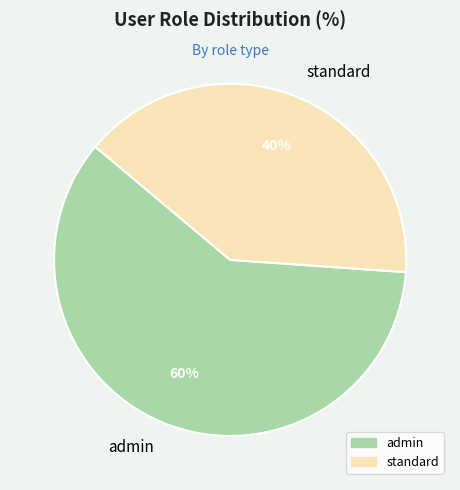

Which category has the smallest portion of the pie?

standard